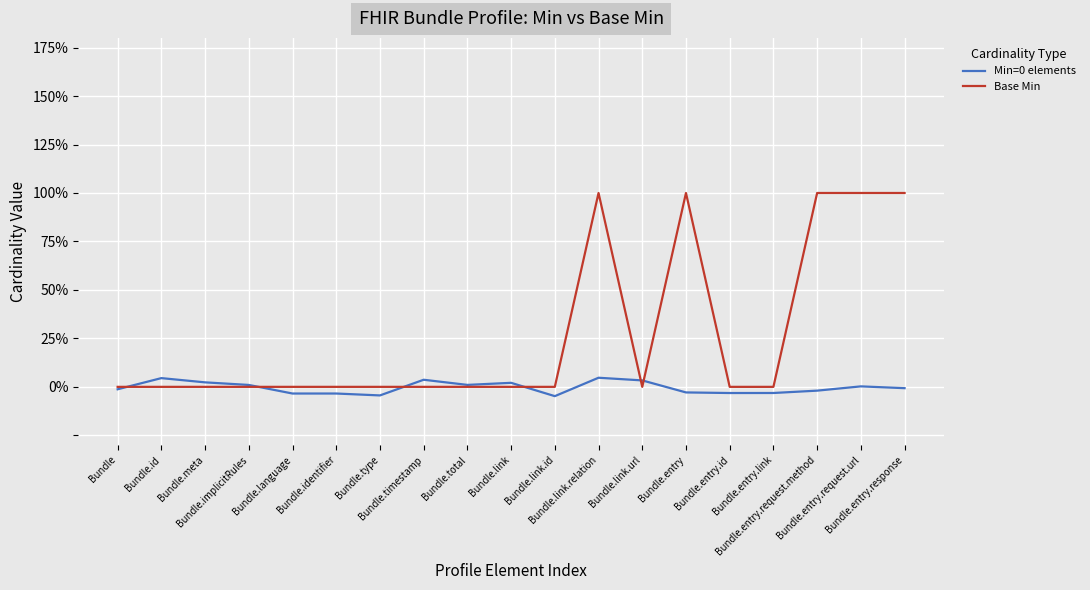

Which series changed the most between Bundle.link.url and Bundle.entry?

Base Min